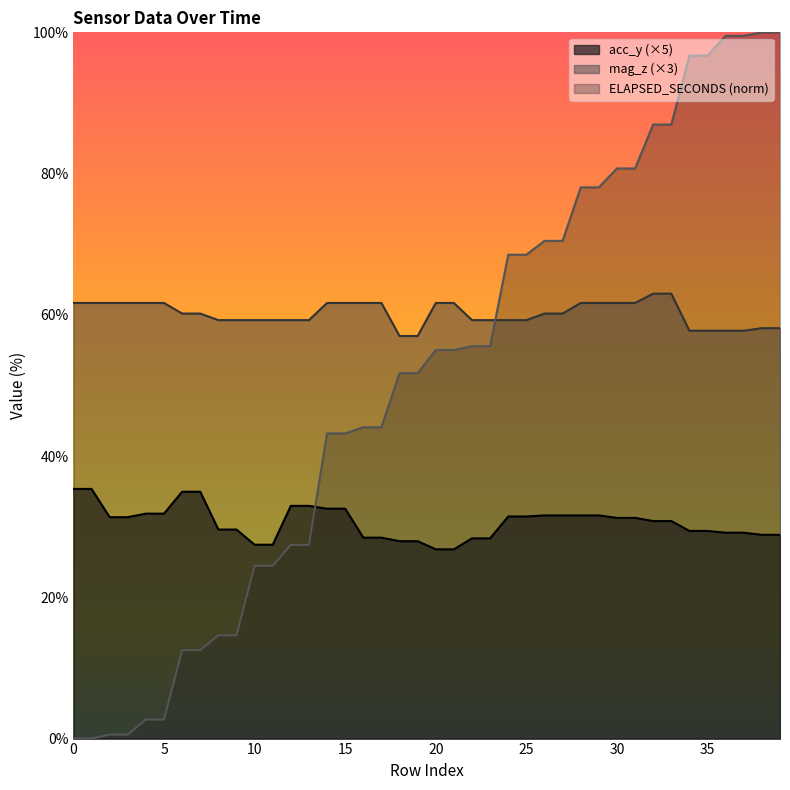

True or false: ELAPSED_SECONDS has more than 1 points higher than both neighbors.

False